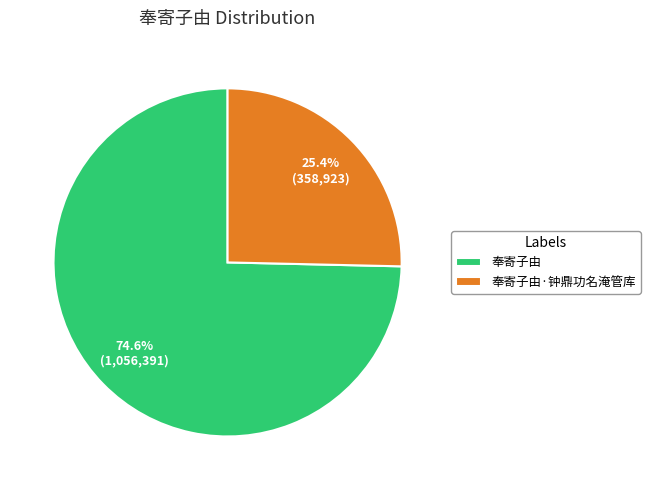

The 奉寄子由 slice represents 64% of the pie. True or false?

False